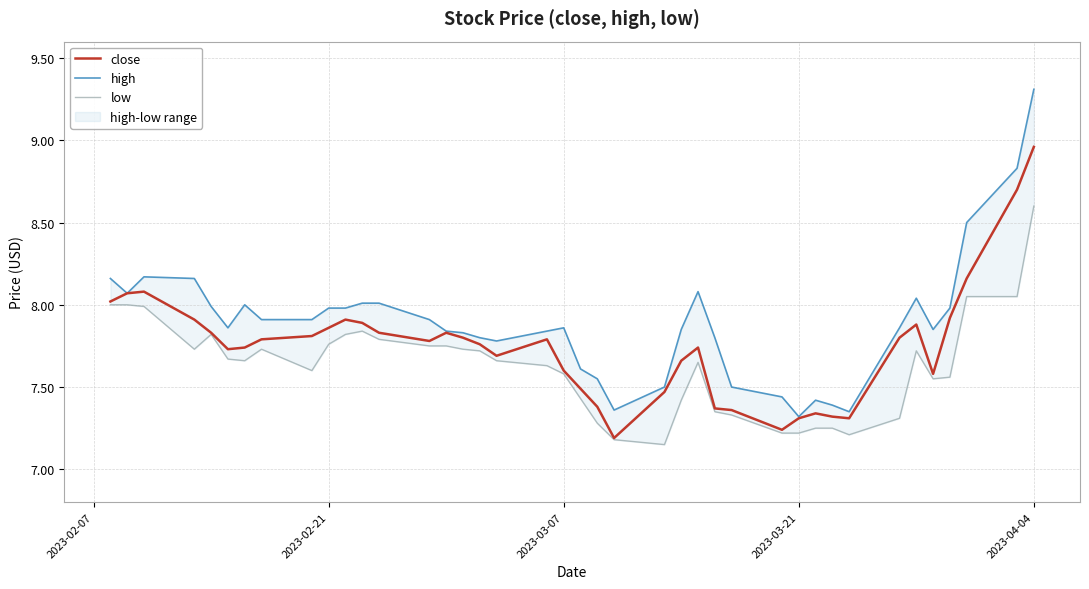

True or false: high and low intersect in this chart.

False